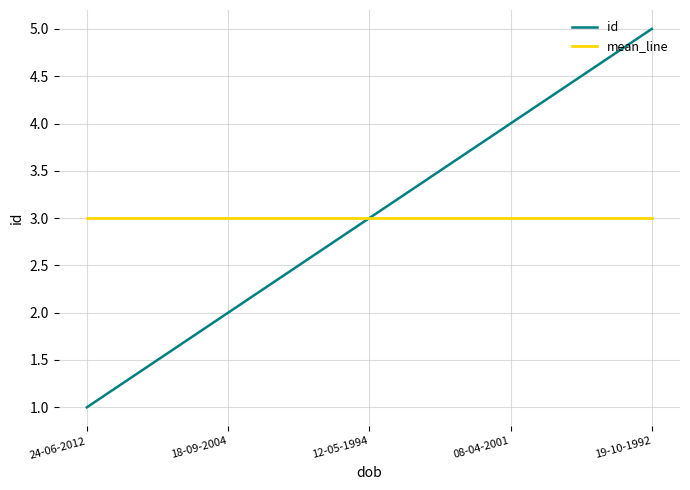

What value does the mean_line series have at 24-06-2012?

3